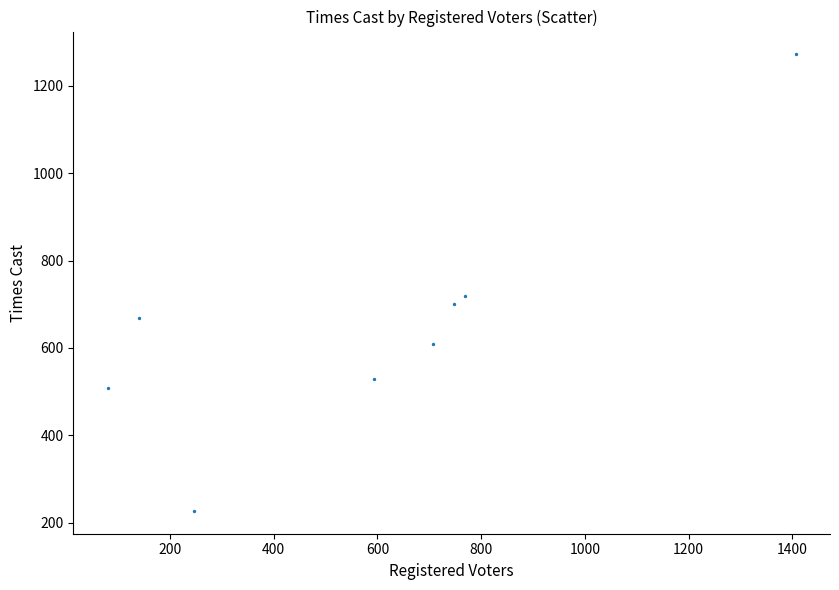

What is the average Y value?

654